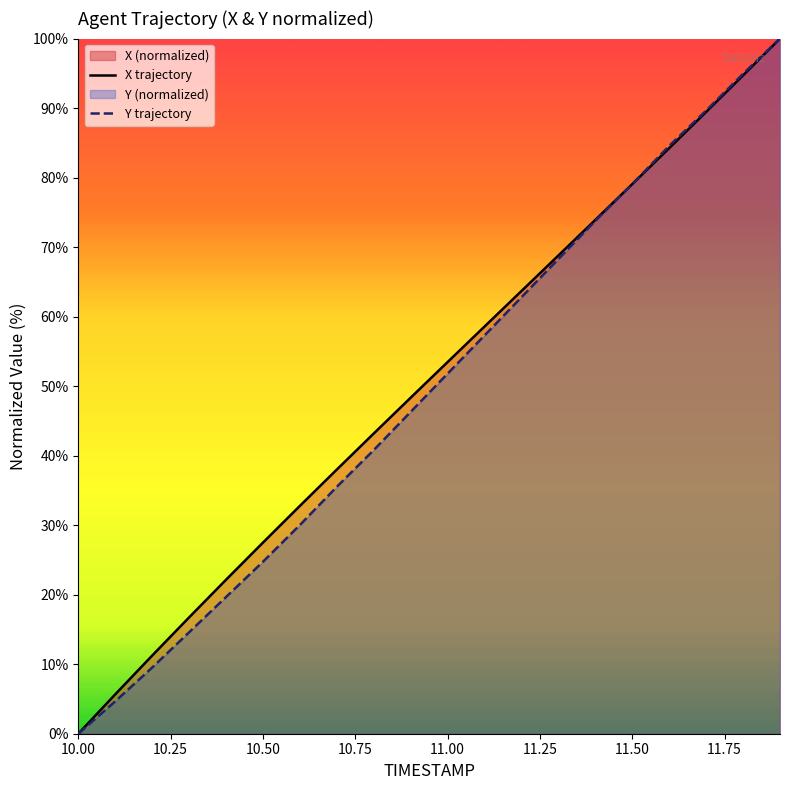

What is the label of the 13th point from the left?

11.2